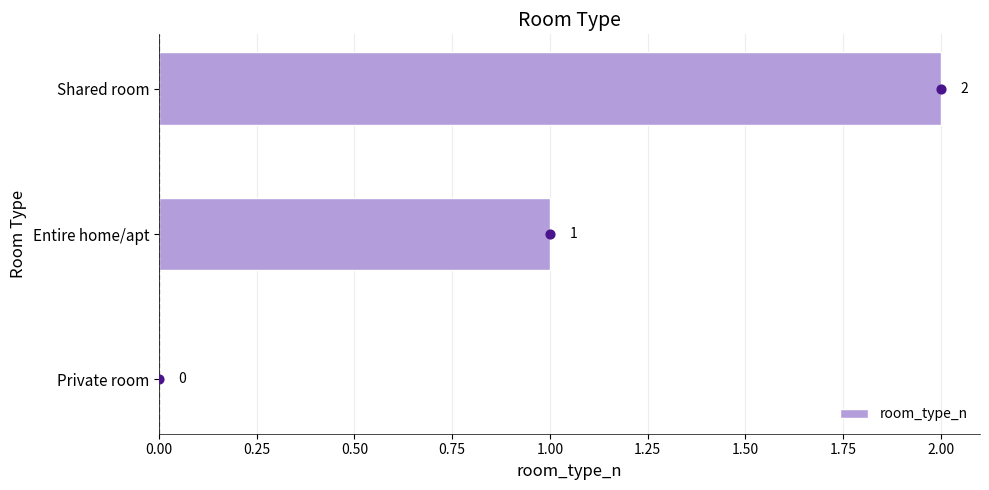

The value of room_type_n at Private room is 0. True or false?

True